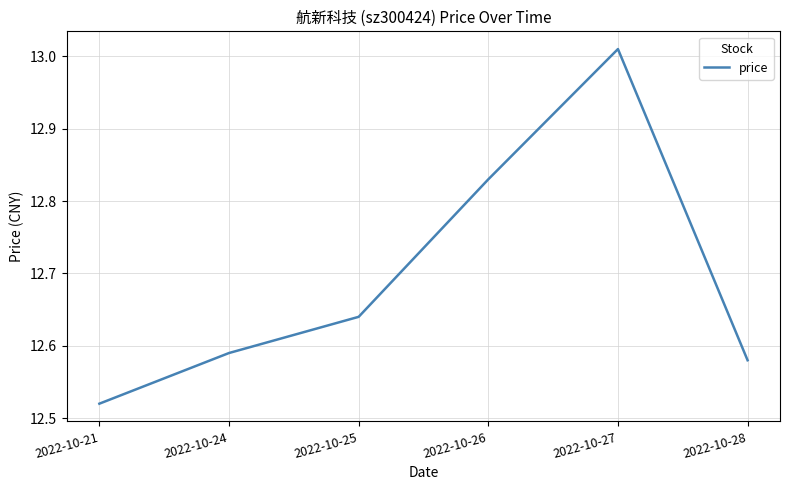

Which category has the lowest value across all series?

2022-10-21